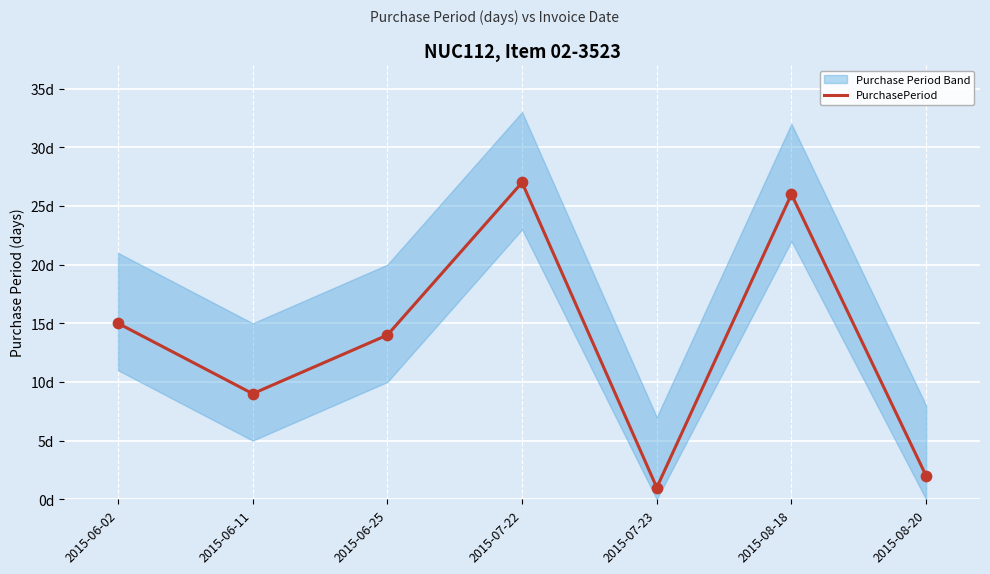

What is the change in value from 2015-06-11 to 2015-06-25?

+5